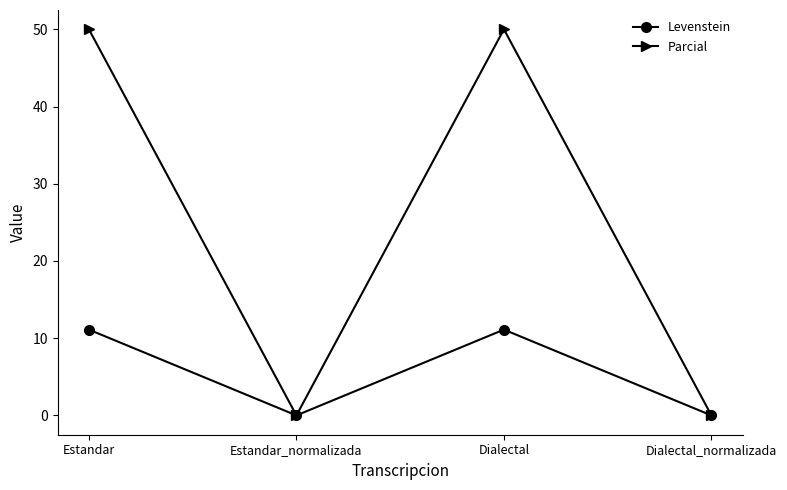

Is this an area chart (filled region under the line)?

No